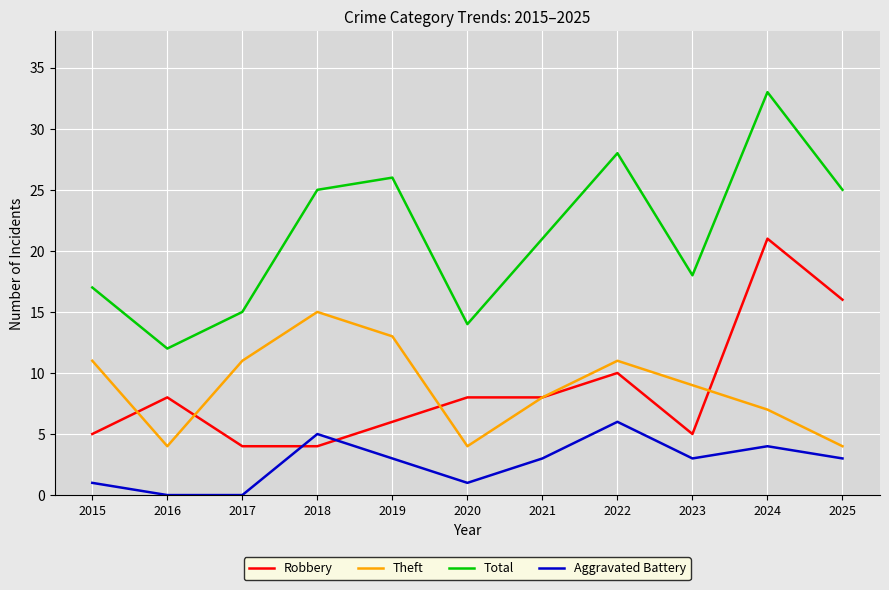

Between 2020 and 2024, which series saw the biggest shift?

Total